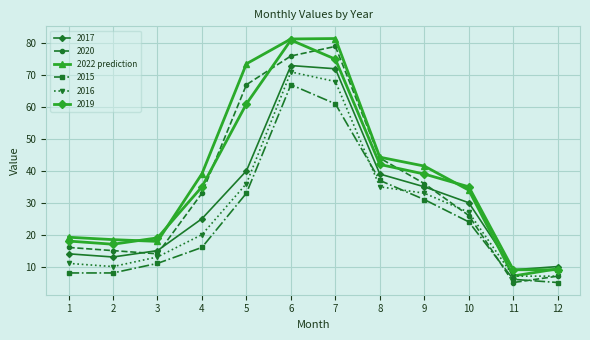

What is the highest value of the 2019 series?

81.0